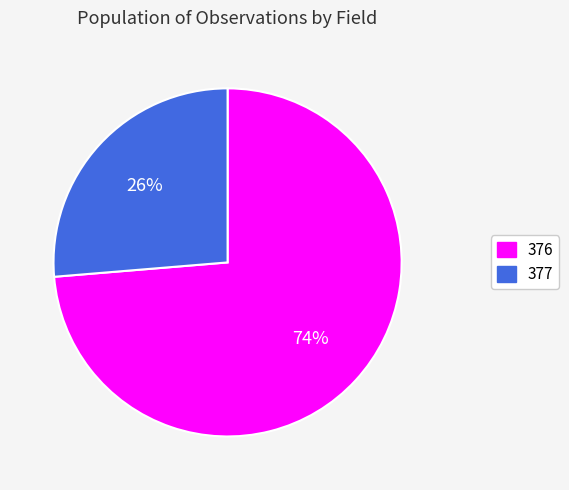

Which has a higher value, 377 or 376?

376